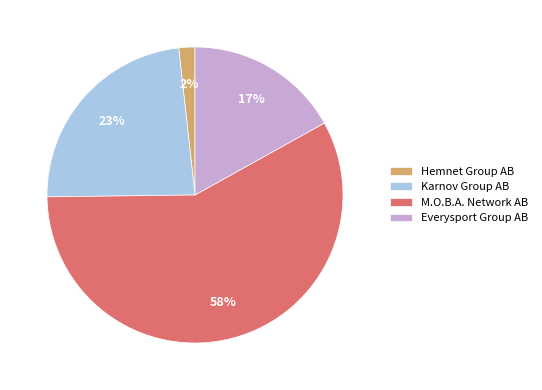

What percentage is the Hemnet Group AB slice, to the nearest percent?

2%